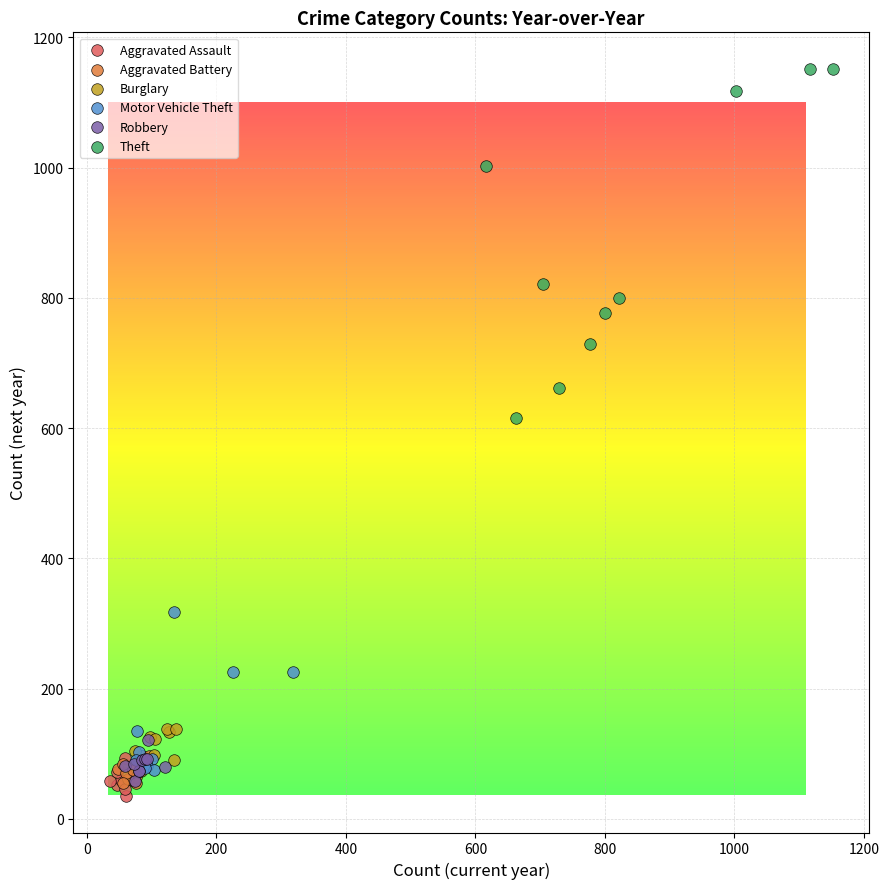

Which series contains the highest Y value?

Theft